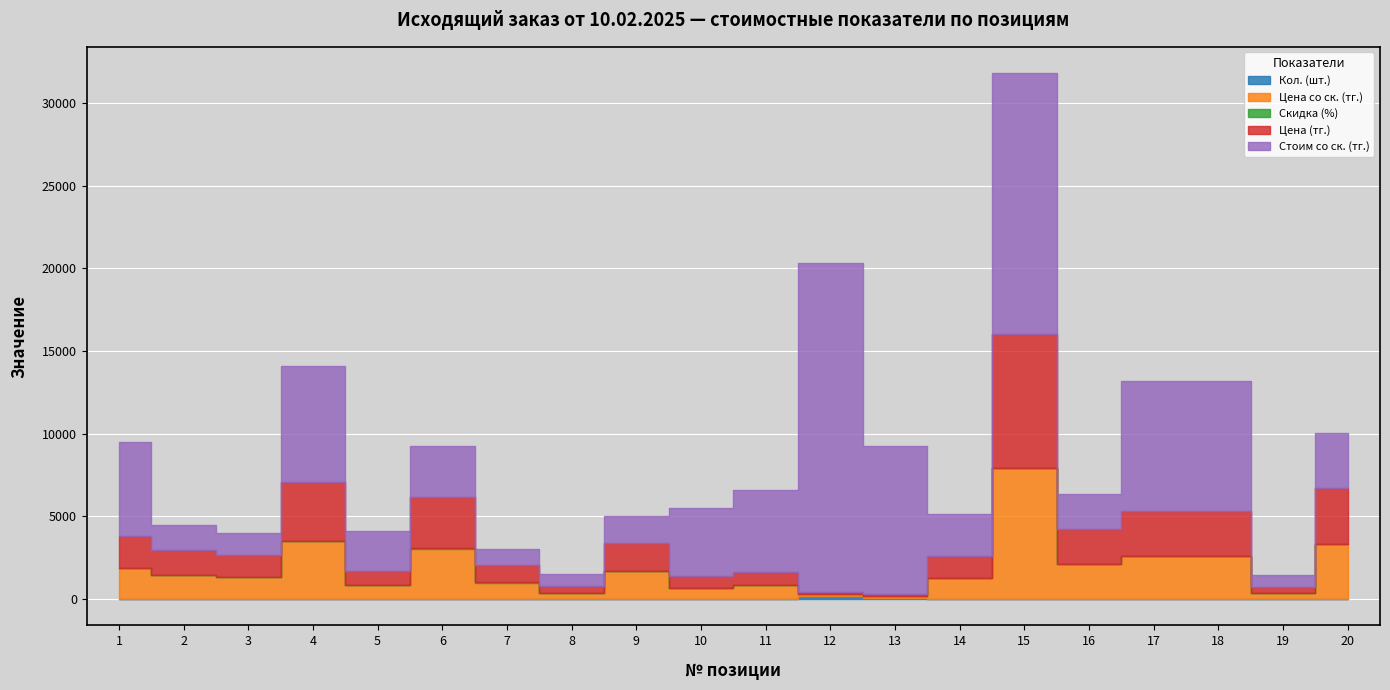

Count the number of categories in the chart.

20